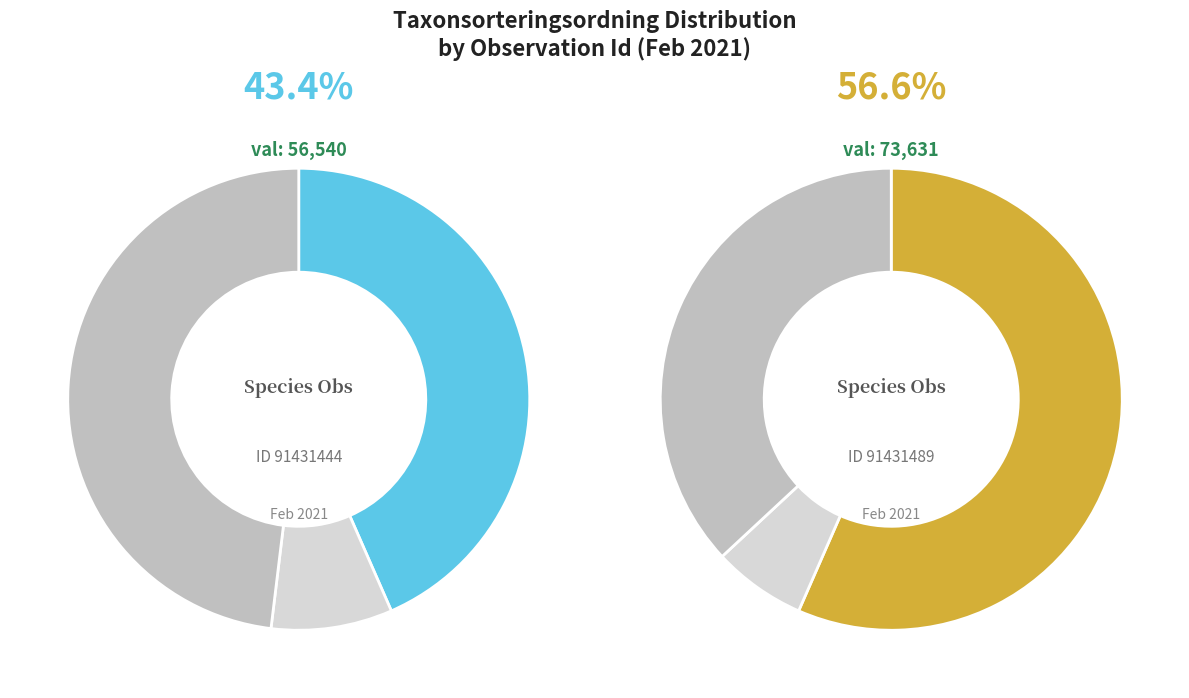

The 91431444 slice represents 43% of the pie. True or false?

True